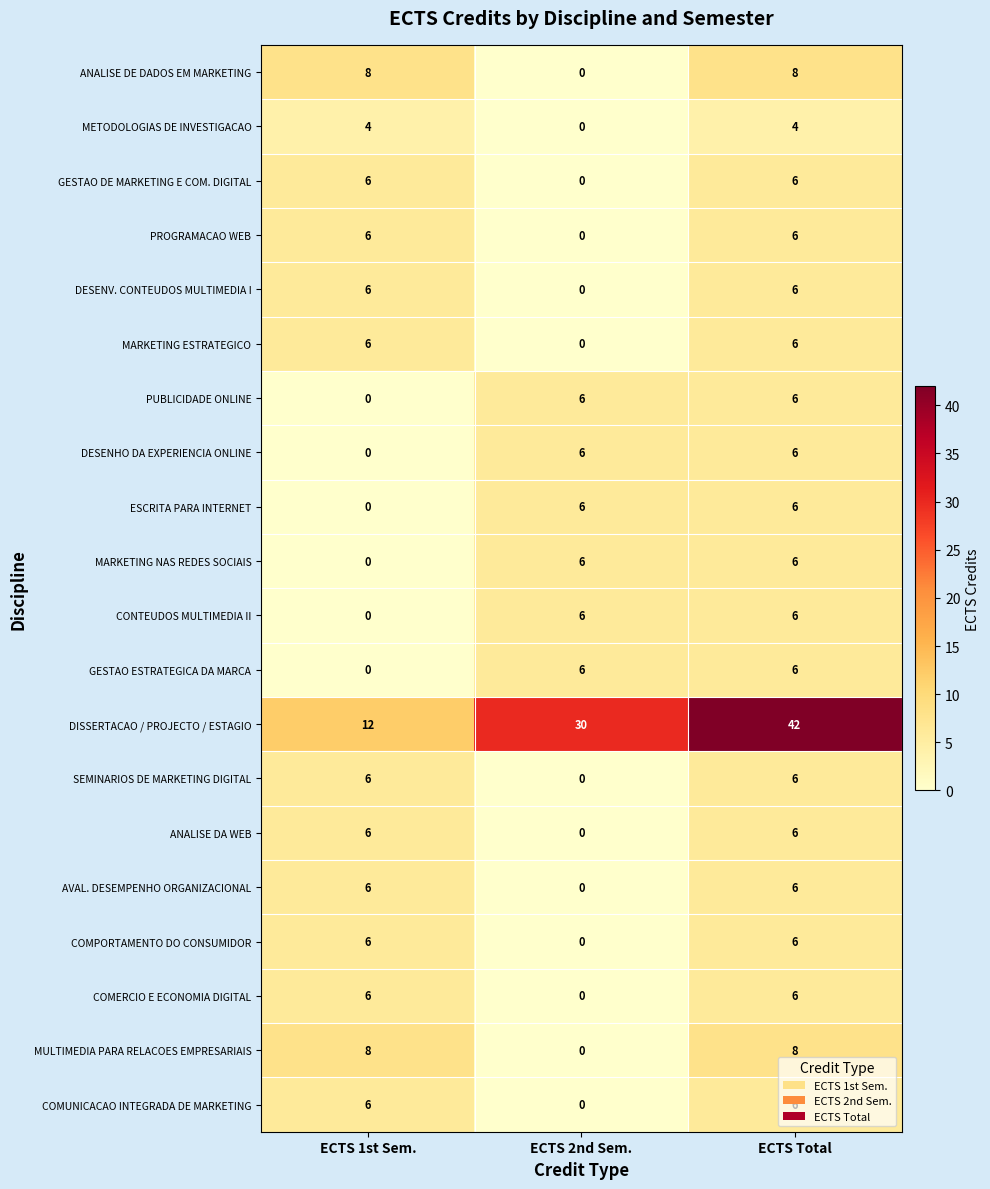

What is the difference between the maximum and minimum values in the MARKETING ESTRATEGICO series?

6